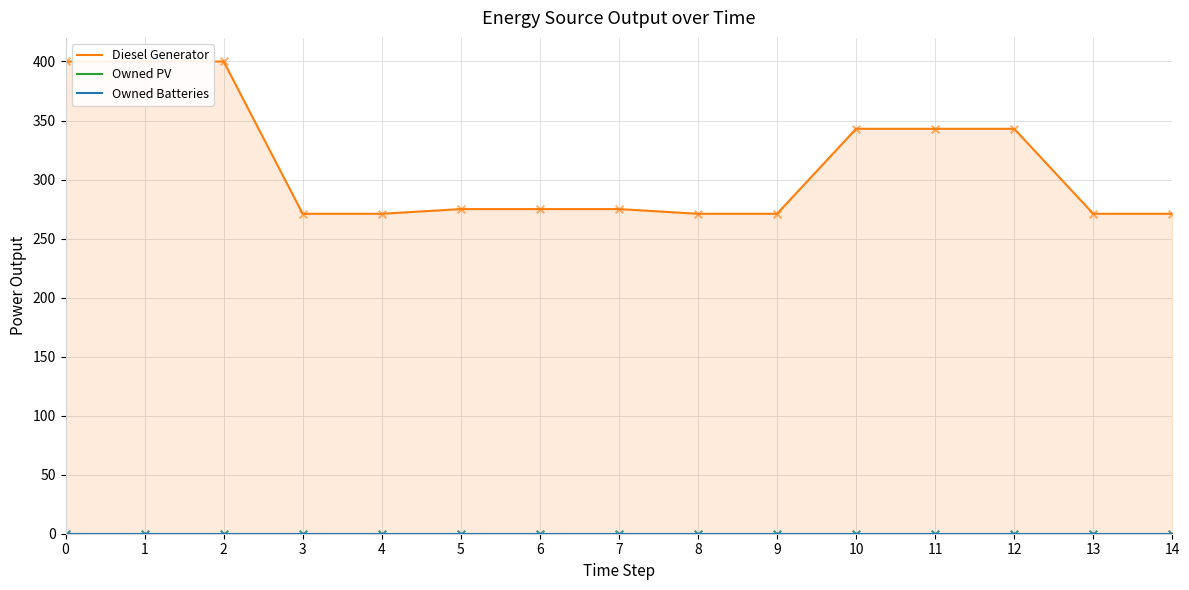

Which series reaches the minimum Y coordinate?

Owned PV